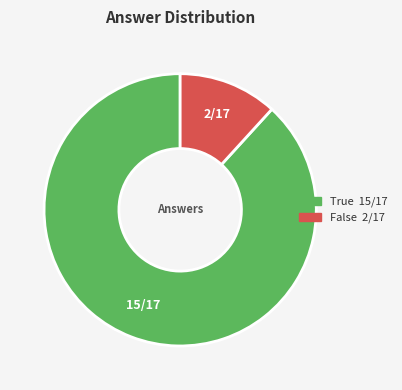

Count the number of slices in the pie.

2